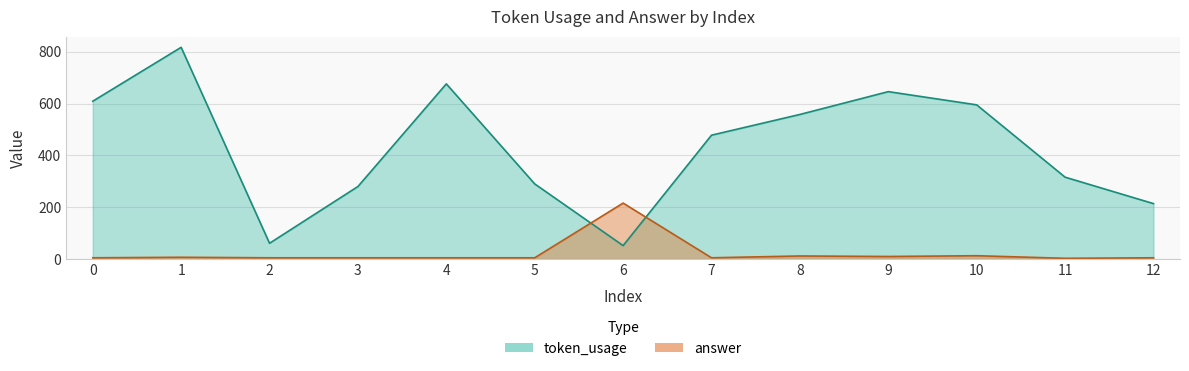

What is the sum of the answer values at 7 and 2?

10